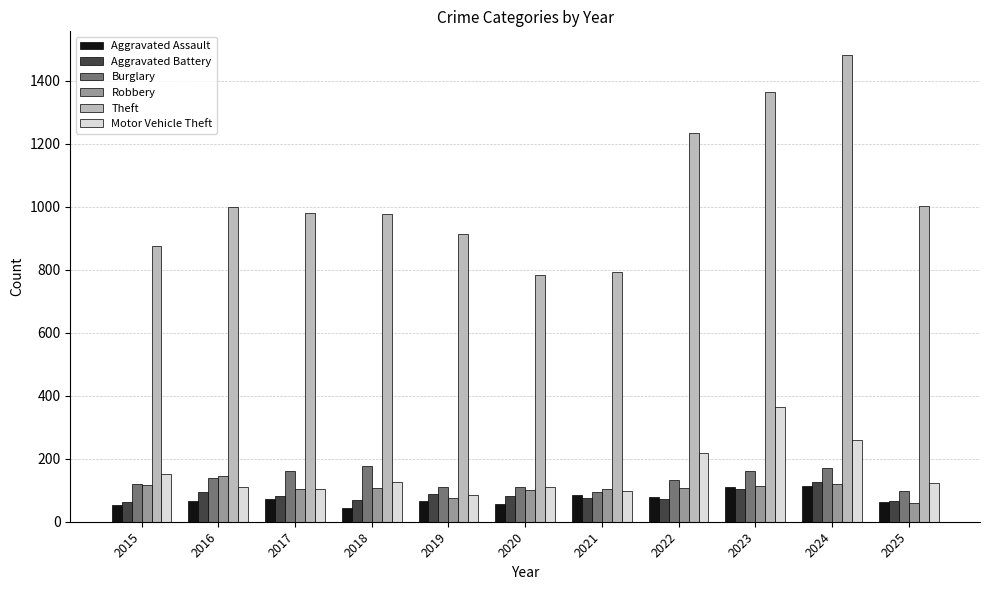

What are all the series names shown in the legend?

Aggravated Assault, Aggravated Battery, Burglary, Robbery, Theft, Motor Vehicle Theft